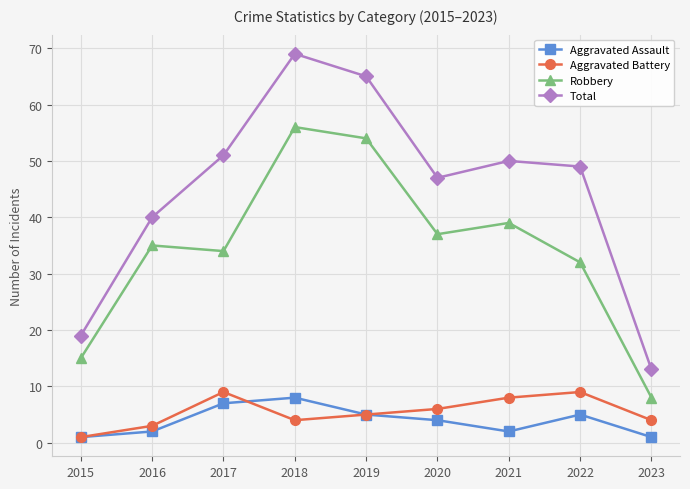

At which label does Total first exceed 49?

2017